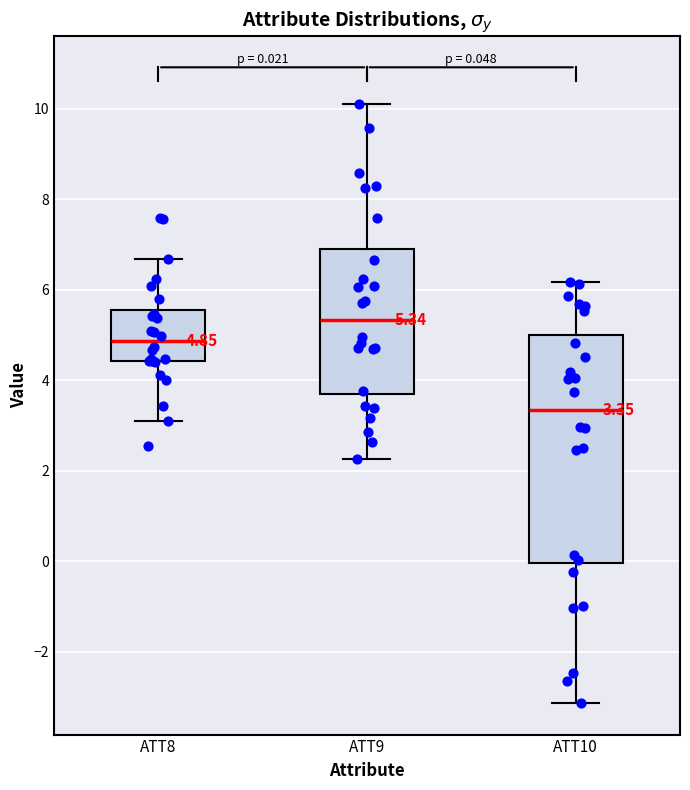

Comparing the boxes themselves (not the whiskers), which one is the tallest?

ATT10